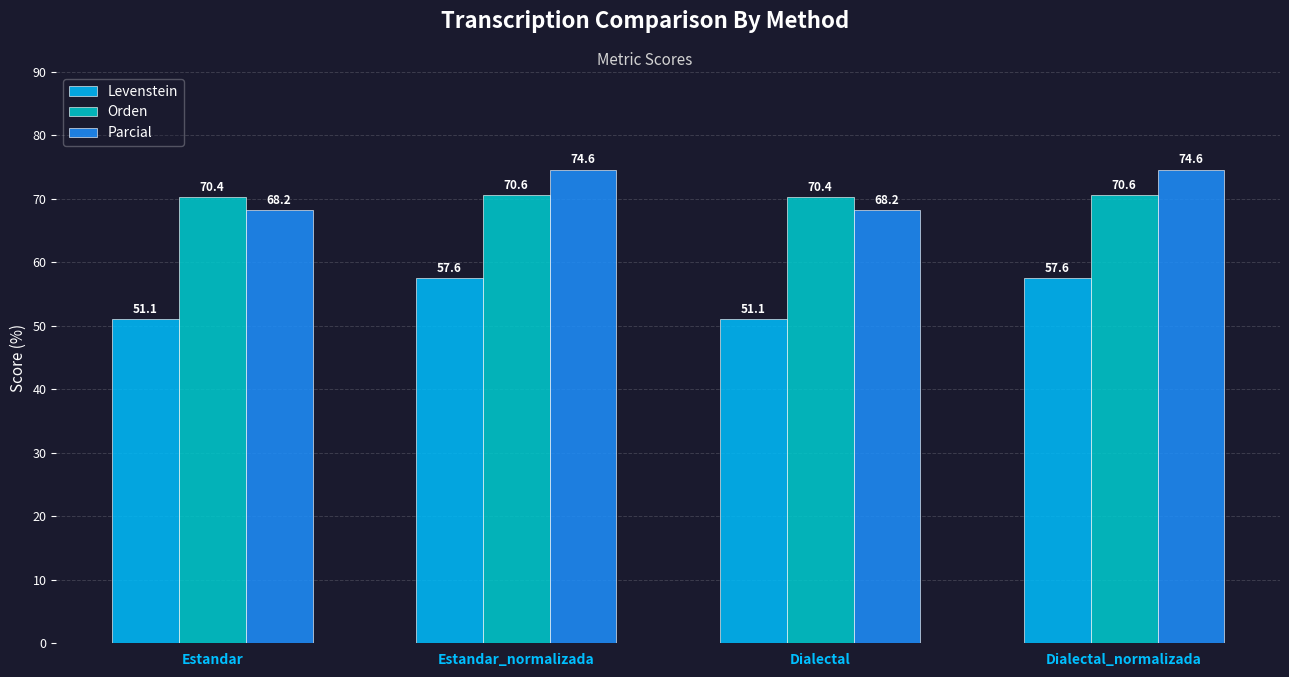

At how many categories does at least one series exceed 53?

4